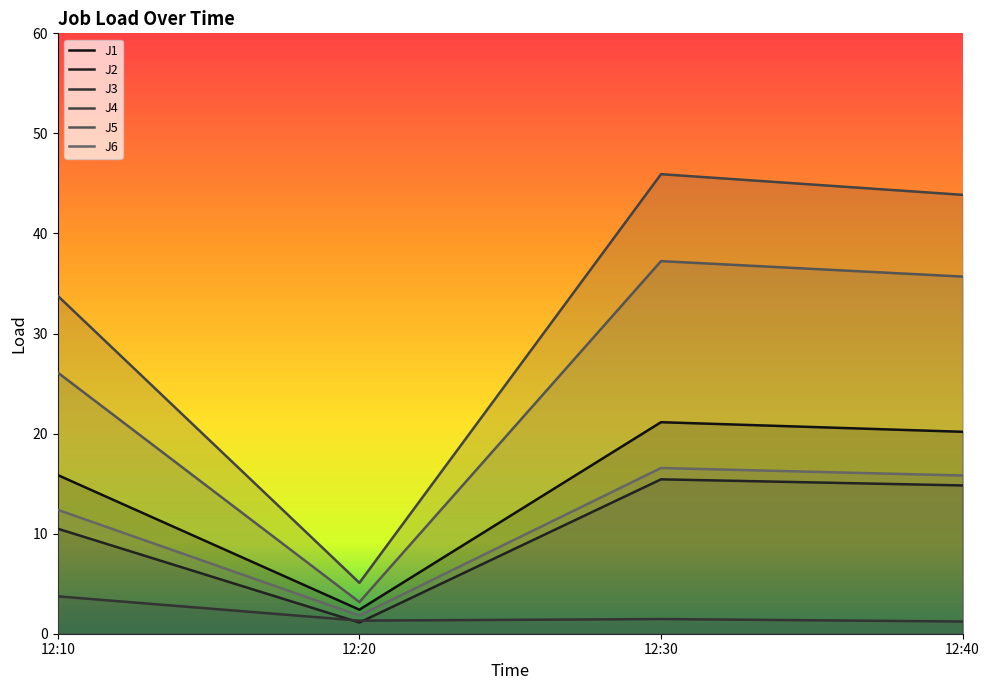

What is the approximate value of J5 at 12:30?

37.2